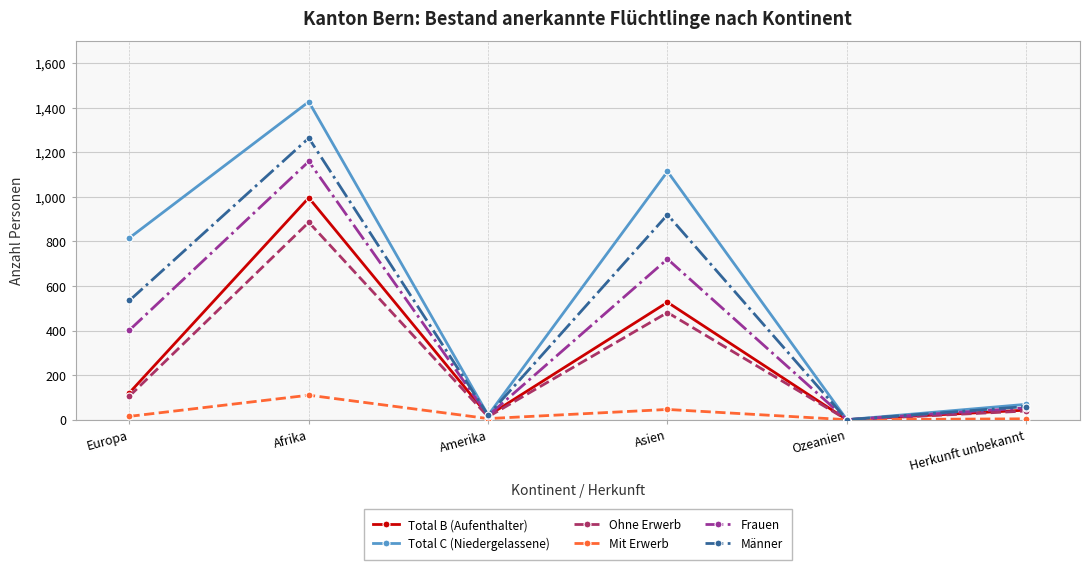

At which label is Total C (Niedergelassene) closest to 713?

Europa